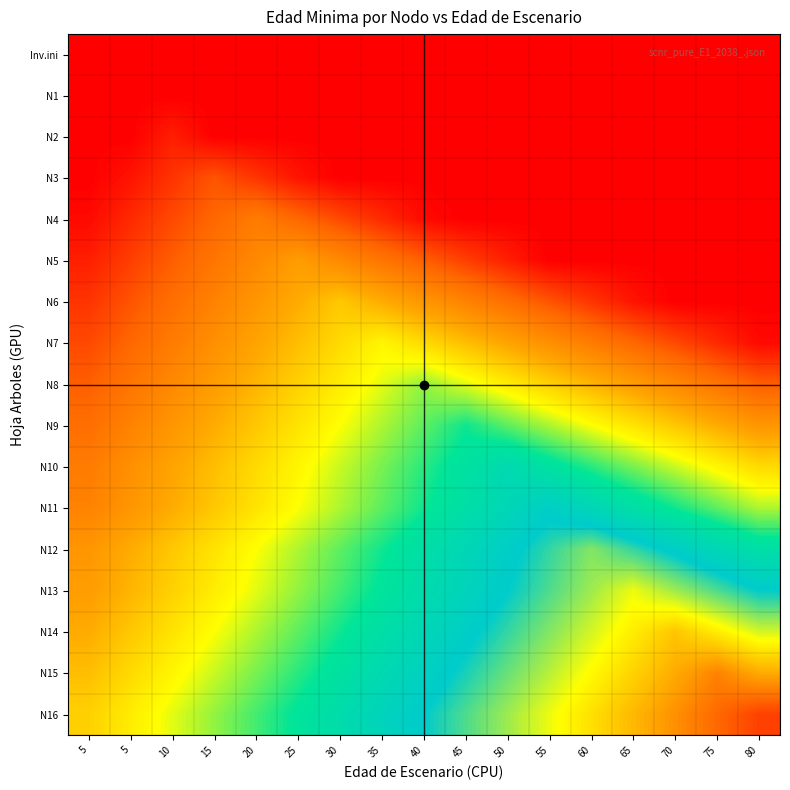

Reading left to right, extract all data points from this chart.

Inv.ini: 5=0	5=0	10=0	15=0	20=0	25=0	30=0	35=0	40=0	45=0	50=0	55=0	60=0	65=0	70=0	75=0	80=0
N1: 5=0	5=0	10=0	15=0	20=0	25=0	30=0	35=0	40=0	45=0	50=0	55=0	60=0	65=0	70=0	75=0	80=0
N2: 5=0	5=0	10=3	15=0	20=0	25=0	30=0	35=0	40=0	45=0	50=0	55=0	60=0	65=0	70=0	75=0	80=0
N3: 5=0	5=2	10=5	15=8	20=5	25=2	30=0	35=0	40=0	45=0	50=0	55=0	60=0	65=0	70=0	75=0	80=0
N4: 5=1	5=4	10=7	15=10	20=13	25=10	30=7	35=4	40=1	45=0	50=0	55=0	60=0	65=0	70=0	75=0	80=0
N5: 5=3	5=6	10=9	15=12	20=15	25=18	30=15	35=12	40=9	45=6	50=3	55=0	60=0	65=0	70=0	75=0	80=0
N6: 5=5	5=8	10=11	15=14	20=17	25=20	30=23	35=20	40=17	45=14	50=11	55=8	60=5	65=2	70=0	75=0	80=0
N7: 5=7	5=10	10=13	15=16	20=19	25=22	30=25	35=28	40=25	45=22	50=19	55=16	60=13	65=10	70=7	75=4	80=1
N8: 5=9	5=12	10=15	15=18	20=21	25=24	30=27	35=30	40=33	45=30	50=27	55=24	60=21	65=18	70=15	75=12	80=9
N9: 5=11	5=14	10=17	15=20	20=23	25=26	30=29	35=32	40=35	45=38	50=35	55=32	60=29	65=26	70=23	75=20	80=17
N10: 5=13	5=16	10=19	15=22	20=25	25=28	30=31	35=34	40=37	45=40	50=43	55=40	60=37	65=34	70=31	75=28	80=25
N11: 5=14	5=17	10=20	15=23	20=26	25=29	30=32	35=35	40=38	45=41	50=44	55=47	60=44	65=41	70=38	75=35	80=32
N12: 5=17	5=20	10=23	15=26	20=29	25=32	30=35	35=38	40=41	45=44	50=47	55=50	60=53	65=50	70=47	75=44	80=41
N13: 5=18	5=21	10=24	15=27	20=30	25=33	30=36	35=39	40=42	45=45	50=48	55=51	60=54	65=57	70=54	75=51	80=48
N14: 5=20	5=23	10=26	15=29	20=32	25=35	30=38	35=41	40=44	45=47	50=50	55=53	60=56	65=59	70=62	75=59	80=56
N15: 5=22	5=25	10=28	15=31	20=34	25=37	30=40	35=43	40=46	45=49	50=52	55=55	60=58	65=61	70=64	75=67	80=64
N16: 5=24	5=27	10=30	15=33	20=36	25=39	30=42	35=45	40=48	45=51	50=54	55=57	60=60	65=63	70=66	75=69	80=72